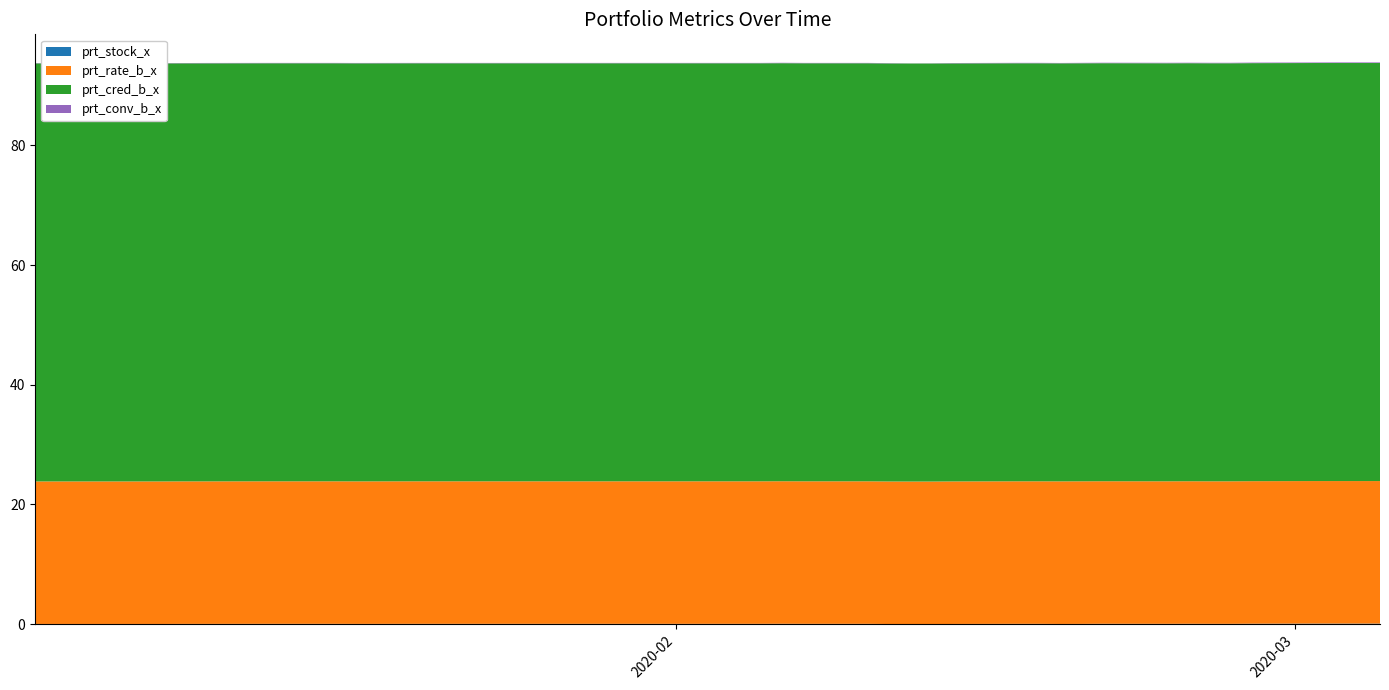

Reading left to right, extract all data points from this chart.

prt_stock_x: 2020-01-02=0.0	2020-01-03=0.0	2020-01-06=0.0	2020-01-07=0.0	2020-01-08=0.0	2020-01-09=0.0	2020-01-10=0.0	2020-01-13=0.1	2020-01-14=0.1	2020-01-15=0.1	2020-01-16=0.1	2020-01-17=0.0	2020-01-20=0.1	2020-01-21=0.1	2020-01-22=0.1	2020-01-23=0.1	2020-02-03=0.1	2020-02-04=0.1	2020-02-05=0.1	2020-02-06=0.1	2020-02-07=0.1	2020-02-10=0.1	2020-02-11=0.0	2020-02-12=0.0	2020-02-13=0.0	2020-02-14=0.0	2020-02-17=0.1	2020-02-18=0.1	2020-02-19=0.0	2020-02-20=0.0	2020-02-21=0.1	2020-02-24=0.1	2020-02-25=0.1	2020-02-26=0.1	2020-02-27=0.1	2020-02-28=0.1	2020-03-02=0.1	2020-03-03=0.1	2020-03-04=0.1	2020-03-05=0.1
prt_rate_b_x: 2020-01-02=23.8	2020-01-03=23.8	2020-01-06=23.8	2020-01-07=23.8	2020-01-08=23.8	2020-01-09=23.8	2020-01-10=23.8	2020-01-13=23.8	2020-01-14=23.8	2020-01-15=23.8	2020-01-16=23.8	2020-01-17=23.8	2020-01-20=23.8	2020-01-21=23.8	2020-01-22=23.8	2020-01-23=23.8	2020-02-03=23.8	2020-02-04=23.8	2020-02-05=23.8	2020-02-06=23.8	2020-02-07=23.8	2020-02-10=23.8	2020-02-11=23.8	2020-02-12=23.8	2020-02-13=23.8	2020-02-14=23.8	2020-02-17=23.8	2020-02-18=23.8	2020-02-19=23.8	2020-02-20=23.8	2020-02-21=23.8	2020-02-24=23.8	2020-02-25=23.8	2020-02-26=23.8	2020-02-27=23.8	2020-02-28=23.8	2020-03-02=23.8	2020-03-03=23.8	2020-03-04=23.8	2020-03-05=23.8
prt_cred_b_x: 2020-01-02=69.9	2020-01-03=69.9	2020-01-06=69.9	2020-01-07=69.9	2020-01-08=69.9	2020-01-09=69.9	2020-01-10=69.9	2020-01-13=69.9	2020-01-14=69.9	2020-01-15=69.9	2020-01-16=69.9	2020-01-17=69.9	2020-01-20=69.9	2020-01-21=69.9	2020-01-22=69.9	2020-01-23=69.9	2020-02-03=69.9	2020-02-04=69.9	2020-02-05=69.9	2020-02-06=69.9	2020-02-07=69.9	2020-02-10=69.9	2020-02-11=69.9	2020-02-12=69.9	2020-02-13=69.9	2020-02-14=69.9	2020-02-17=69.9	2020-02-18=69.9	2020-02-19=69.9	2020-02-20=69.9	2020-02-21=69.9	2020-02-24=69.9	2020-02-25=69.9	2020-02-26=69.9	2020-02-27=69.9	2020-02-28=69.9	2020-03-02=69.9	2020-03-03=69.9	2020-03-04=69.9	2020-03-05=69.9
prt_conv_b_x: 2020-01-02=0.1	2020-01-03=0.1	2020-01-06=0.1	2020-01-07=0.1	2020-01-08=0.1	2020-01-09=0.1	2020-01-10=0.1	2020-01-13=0.1	2020-01-14=0.1	2020-01-15=0.1	2020-01-16=0.1	2020-01-17=0.1	2020-01-20=0.1	2020-01-21=0.1	2020-01-22=0.1	2020-01-23=0.1	2020-02-03=0.1	2020-02-04=0.1	2020-02-05=0.1	2020-02-06=0.1	2020-02-07=0.1	2020-02-10=0.1	2020-02-11=0.1	2020-02-12=0.0	2020-02-13=0.0	2020-02-14=0.1	2020-02-17=0.1	2020-02-18=0.1	2020-02-19=0.1	2020-02-20=0.1	2020-02-21=0.1	2020-02-24=0.1	2020-02-25=0.1	2020-02-26=0.1	2020-02-27=0.1	2020-02-28=0.1	2020-03-02=0.1	2020-03-03=0.1	2020-03-04=0.1	2020-03-05=0.1